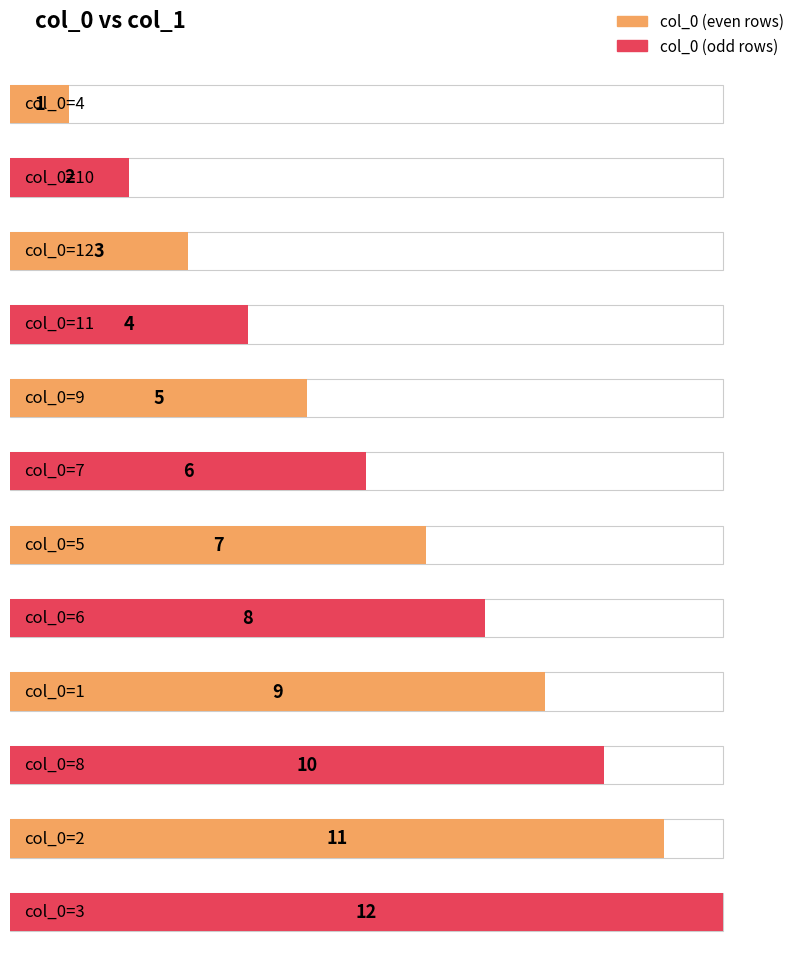

Approximately how many times larger is the value at 2 compared to 9?

2.2